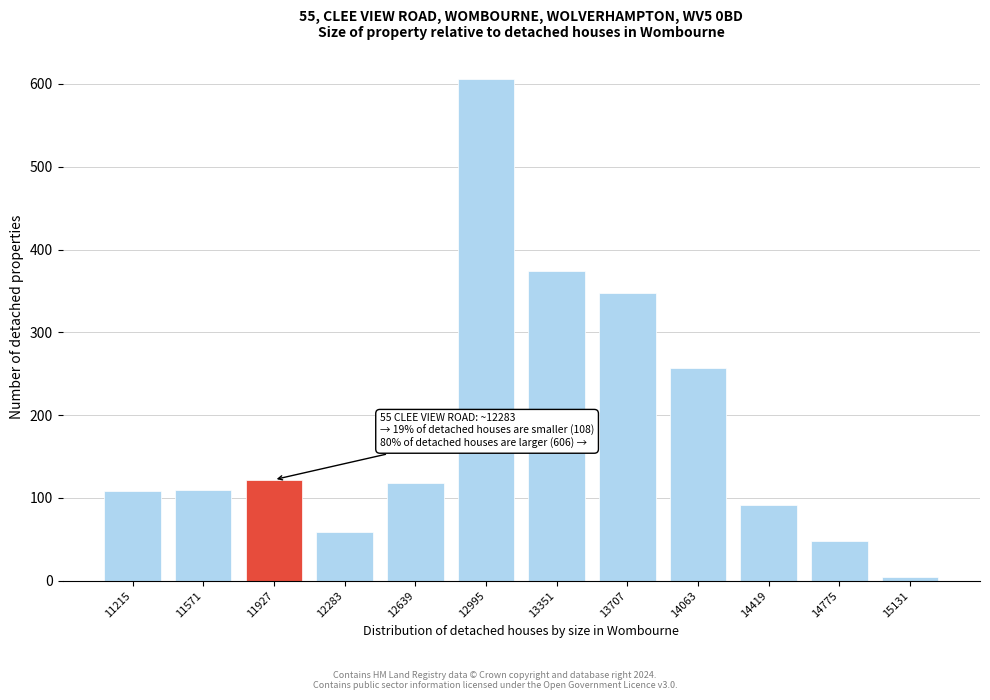

Where is the data nearest to the value 305?

13707